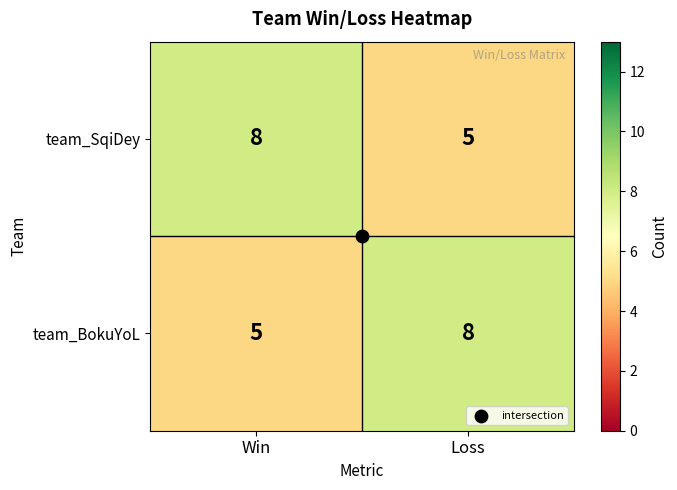

What is the difference between the team_SqiDey values at Loss and Win?

3